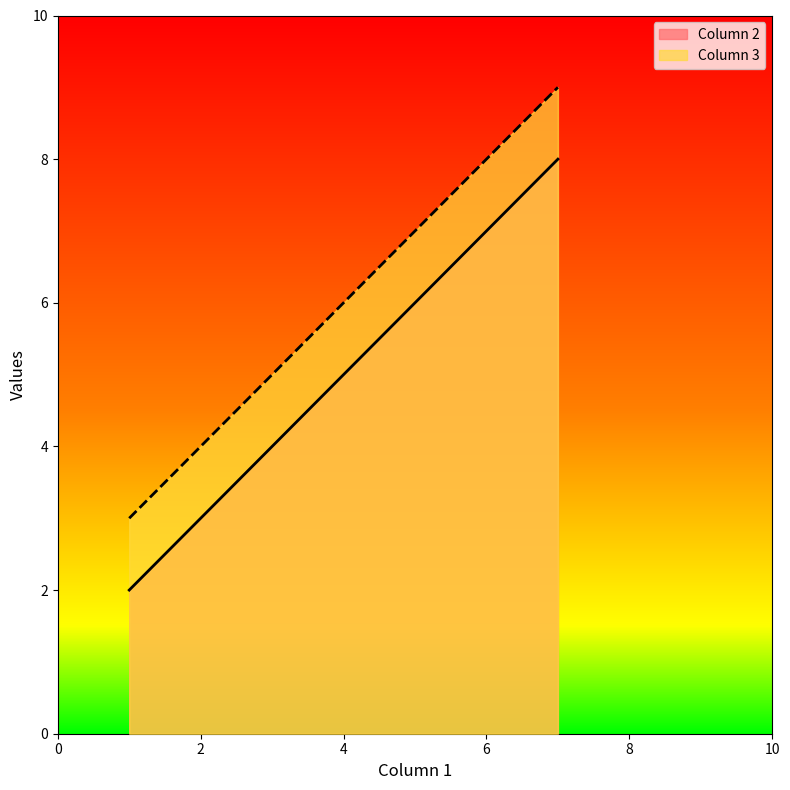

At which label does Column 2 reach its minimum?

1